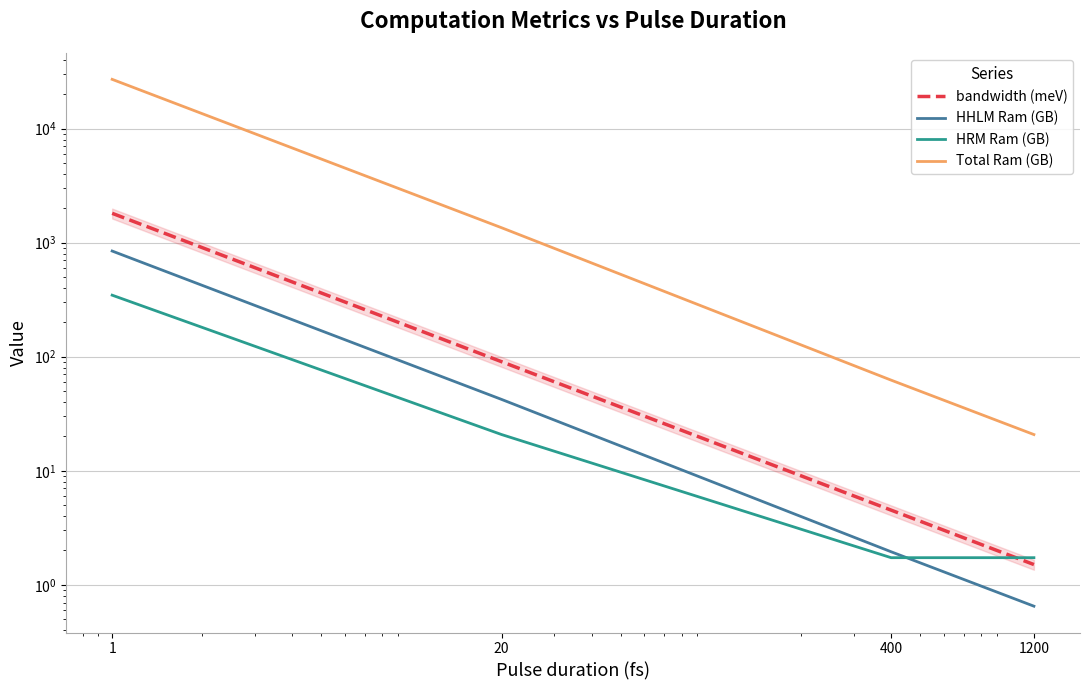

Which series has the largest total across all categories?

Total Ram (GB)